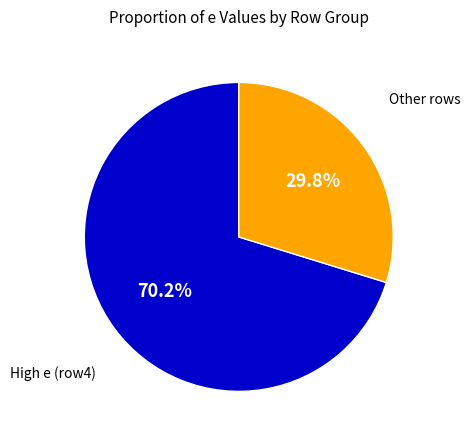

To the nearest percent, what is the average slice percentage?

50%